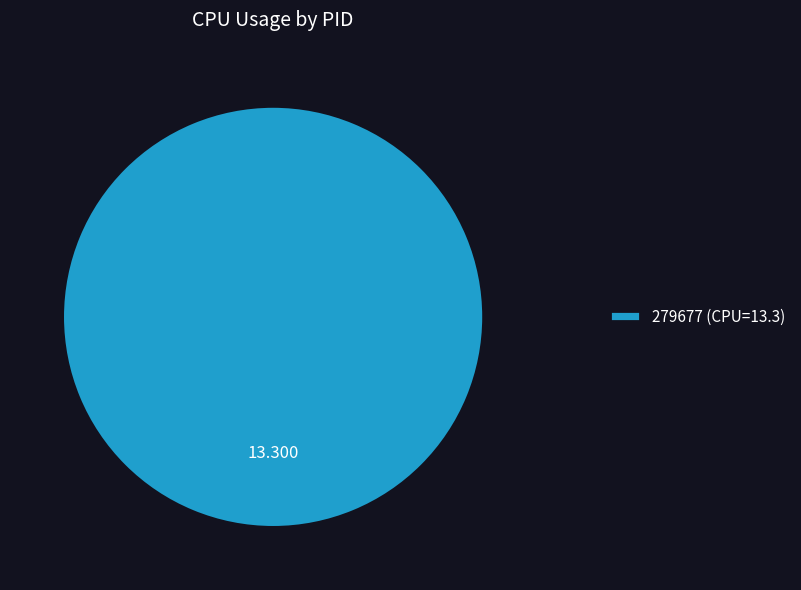

Does 279677 (CPU=13.3) represent more than half of the total?

Yes